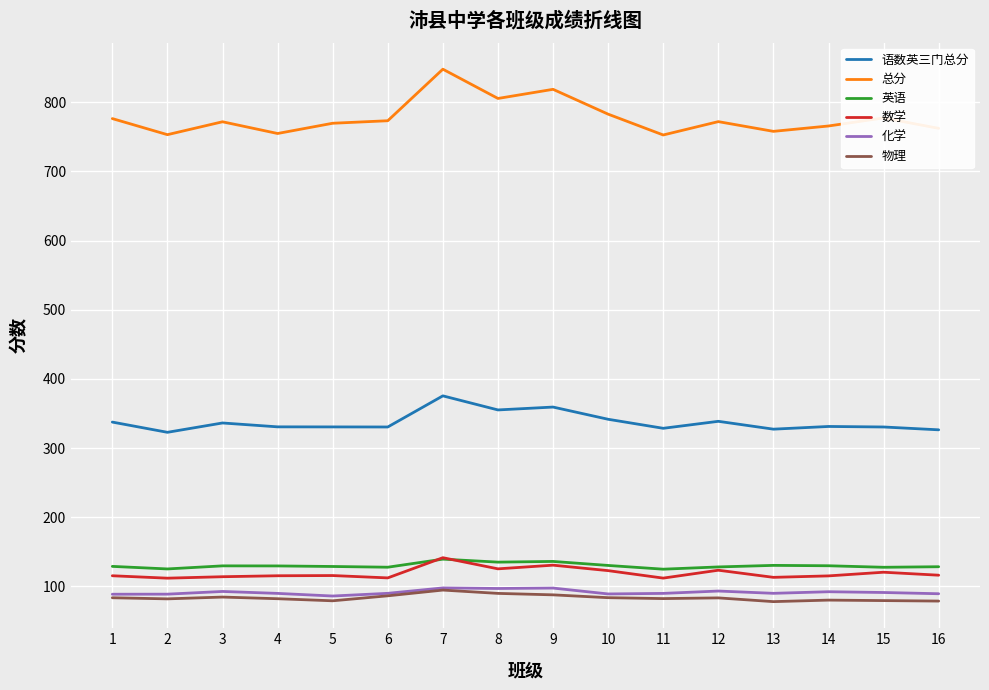

True or false: 数学 and 总分 intersect in this chart.

False